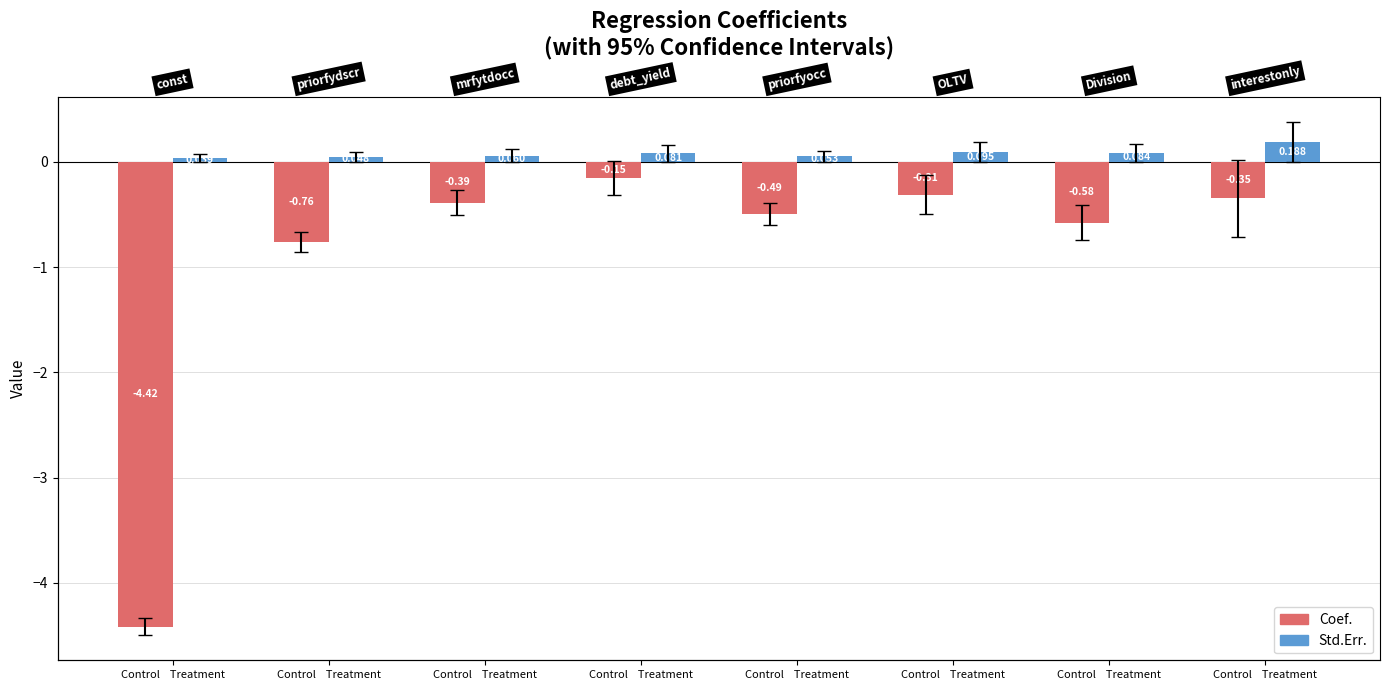

Count the number of categories in the chart.

8